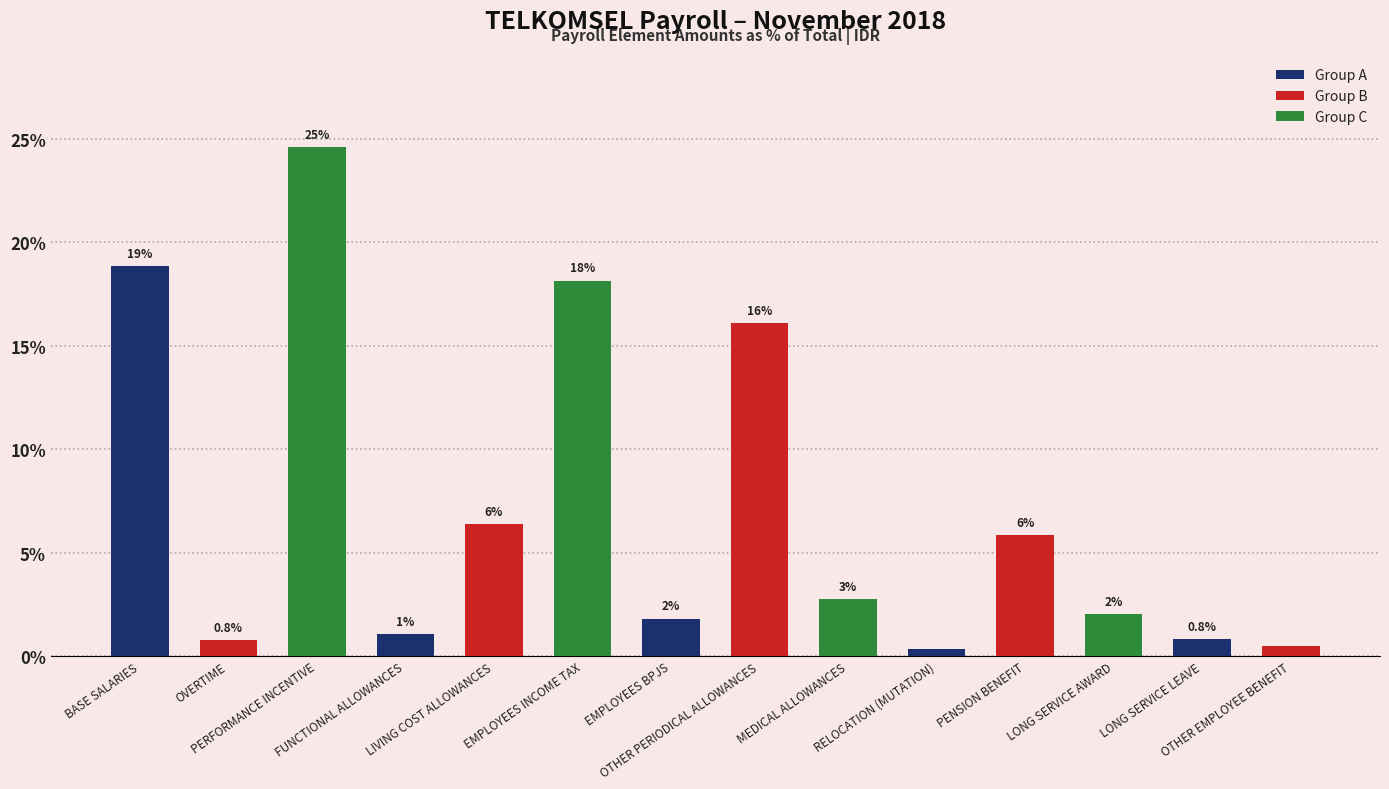

What is the ratio of the value at LONG SERVICE LEAVE to the value at PENSION BENEFIT?

0.1